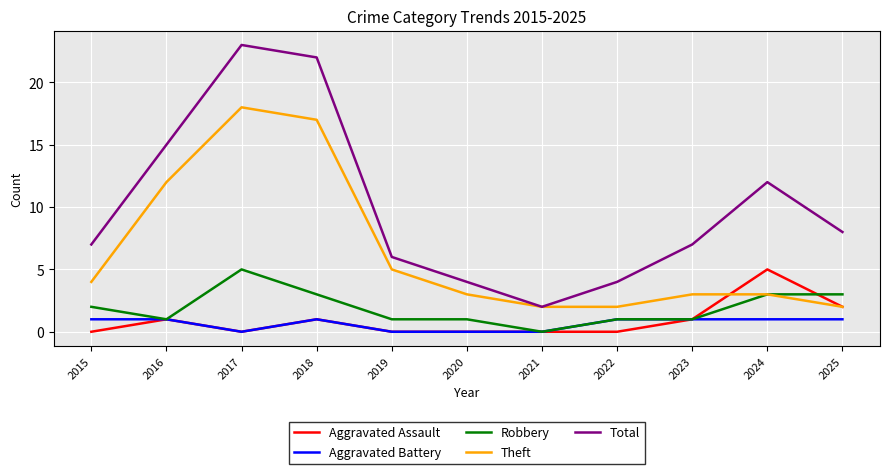

True or false: Aggravated Battery and Total cross at least once.

False